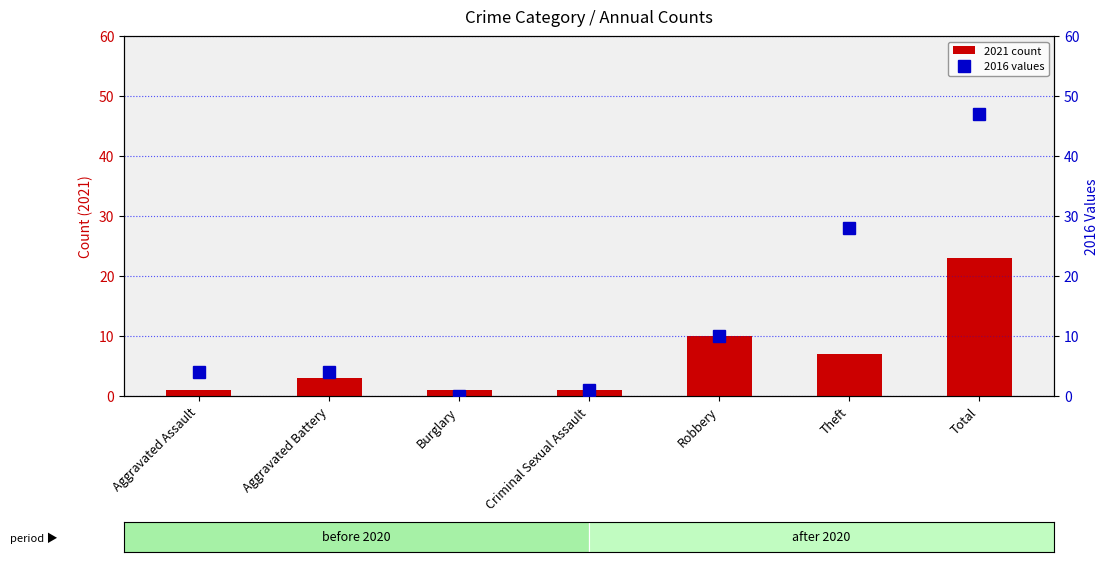

True or false: 2021 count has a value of 31 at Total.

False